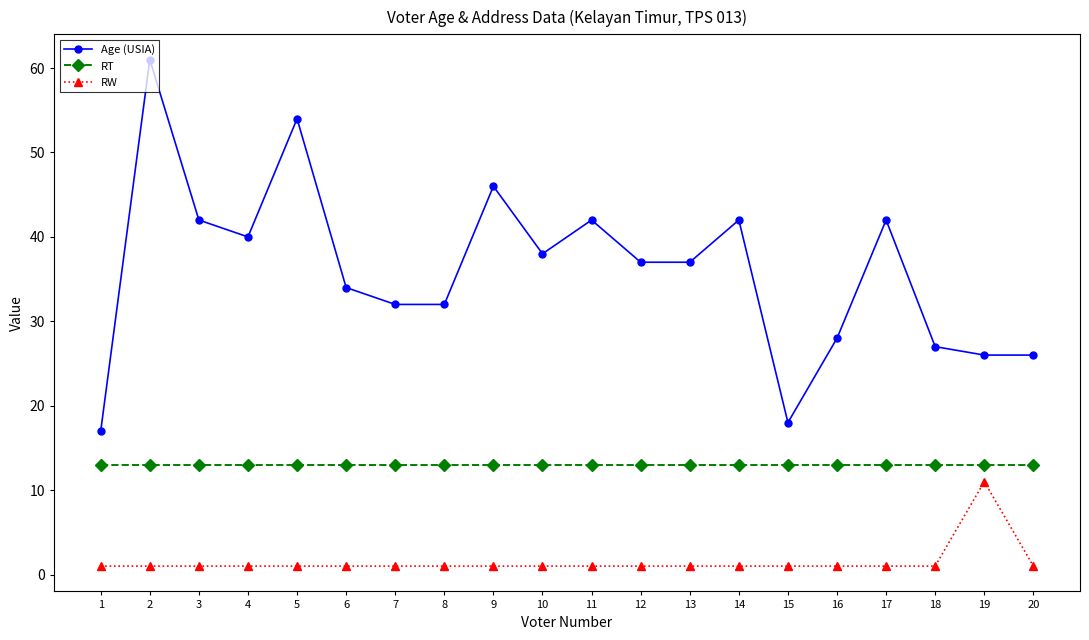

What is the maximum value for RT?

13